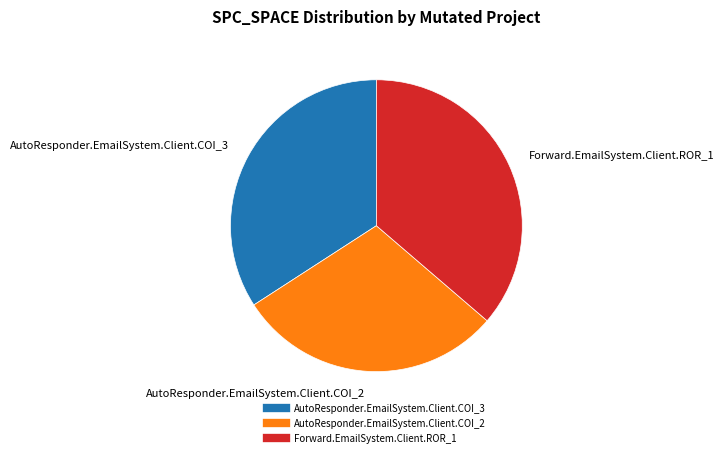

The AutoResponder.EmailSystem.Client.COI_3 slice represents 46% of the pie. True or false?

False